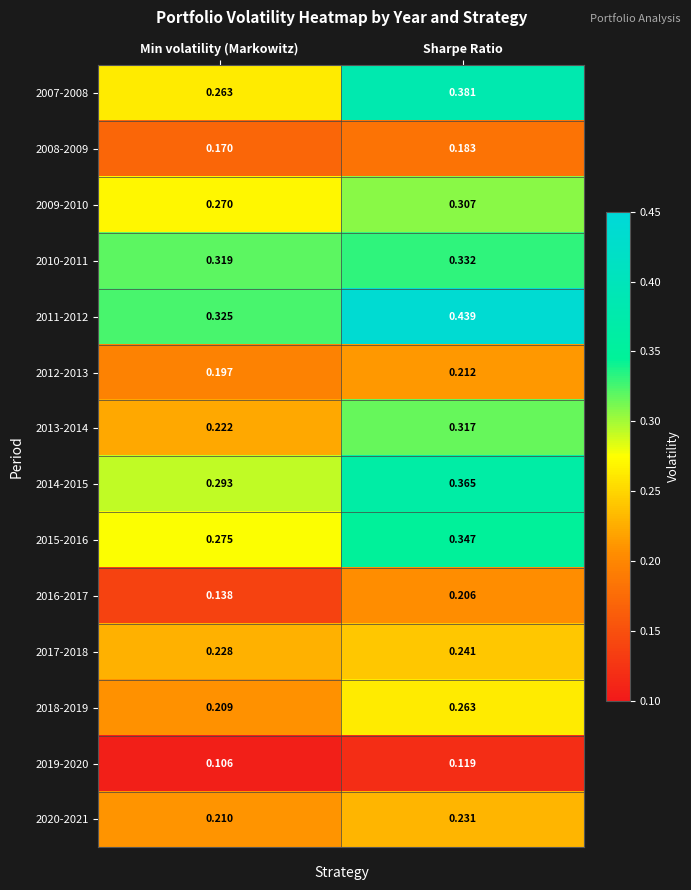

At how many categories does at least one series exceed 0?

2